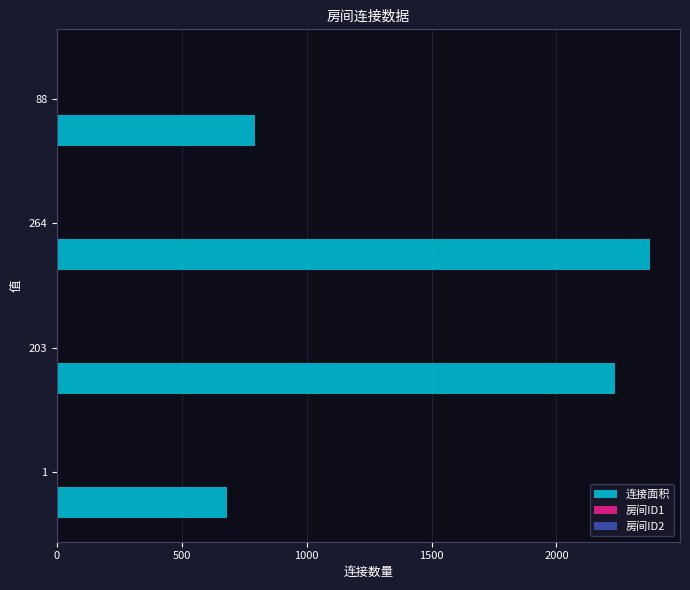

What is the sum of all 连接面积 values?

6083